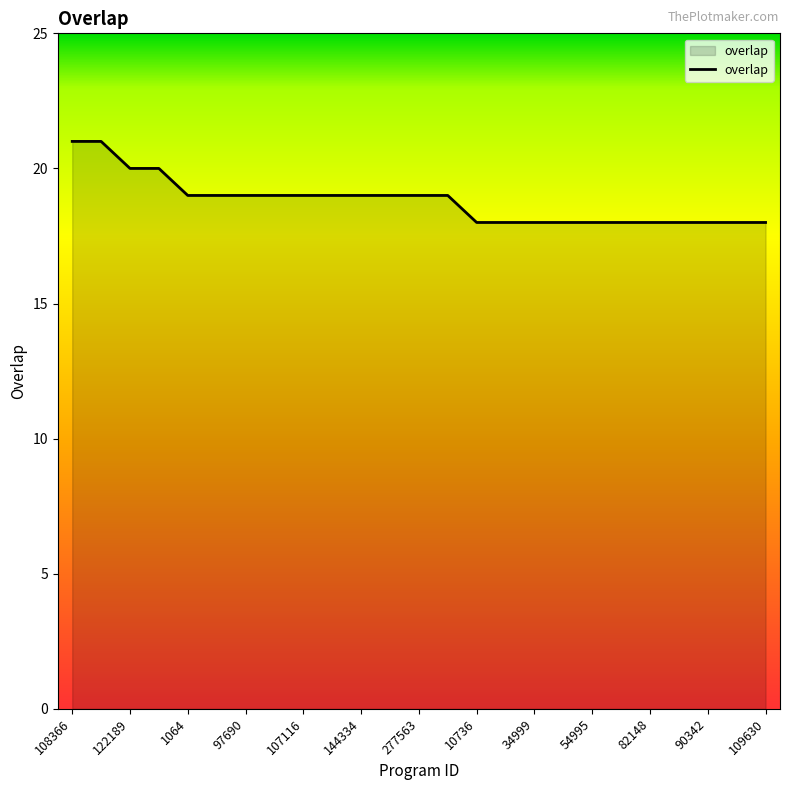

What is the difference between the maximum and minimum values?

3